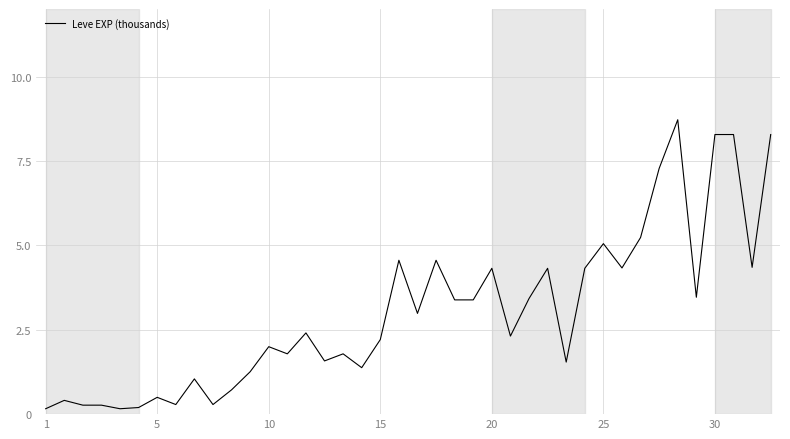

What is the maximum value shown in the chart?

8.7